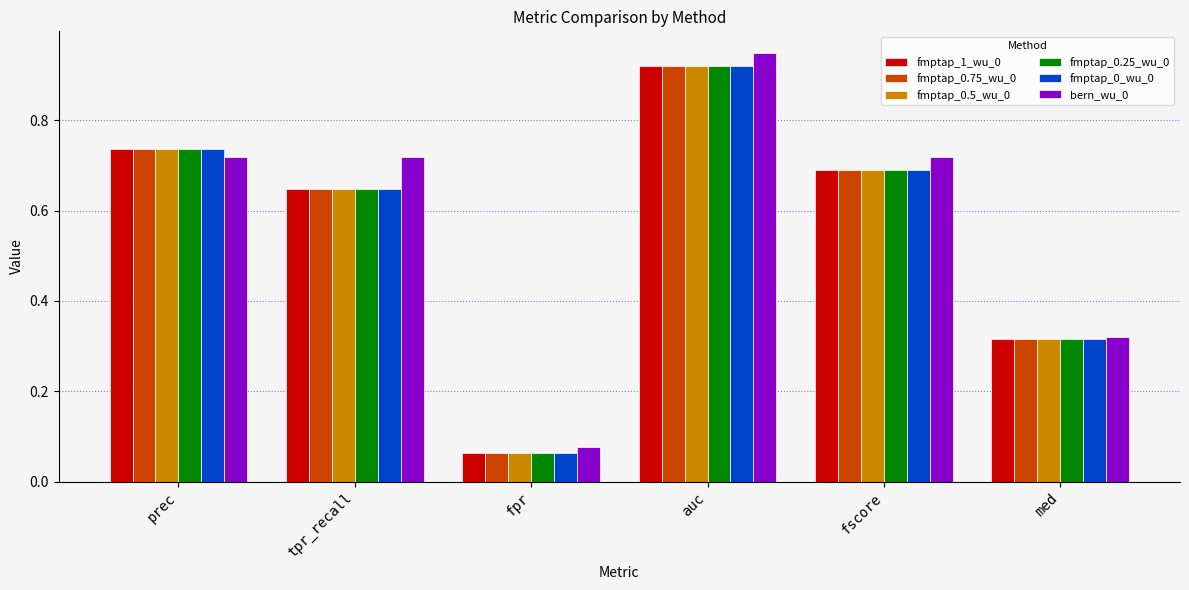

The fmptap_0.5_wu_0 series shows 1.2 at prec. True or false?

False